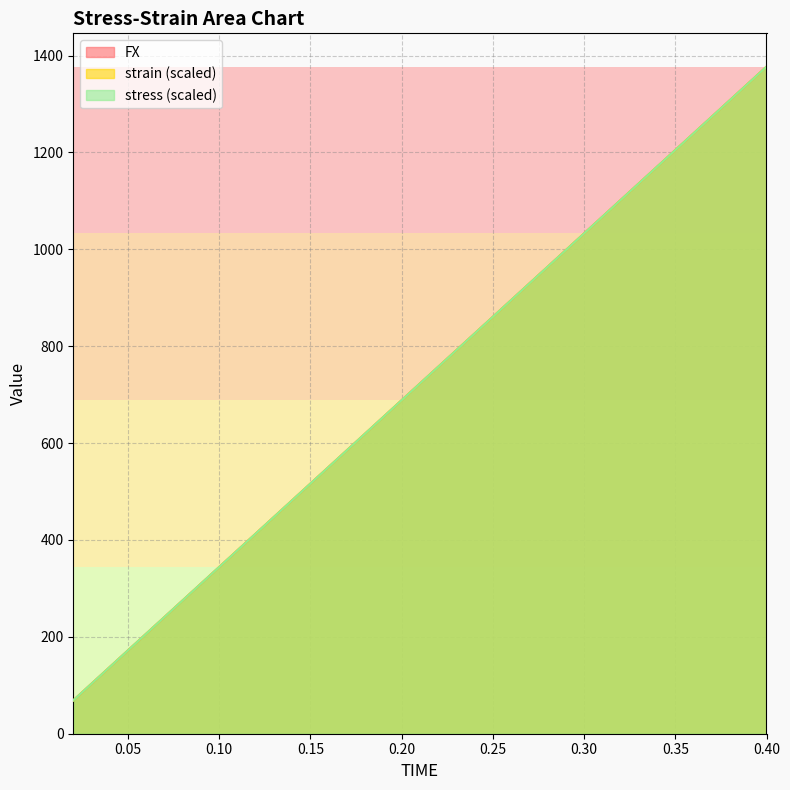

How many data points in strain are above 757?

10